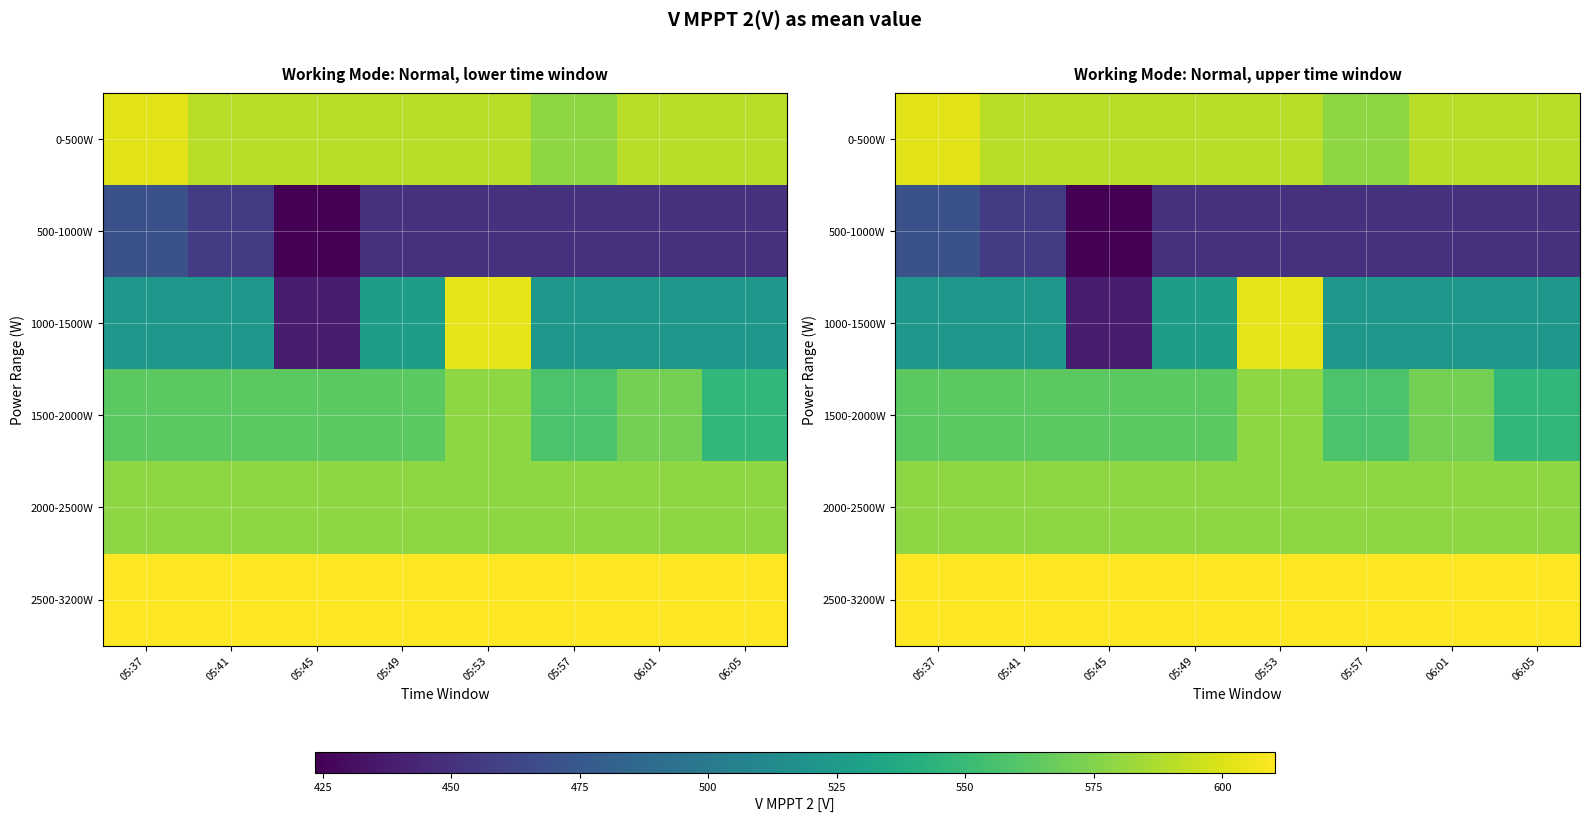

Which label corresponds to the smallest value in the chart?

05:45